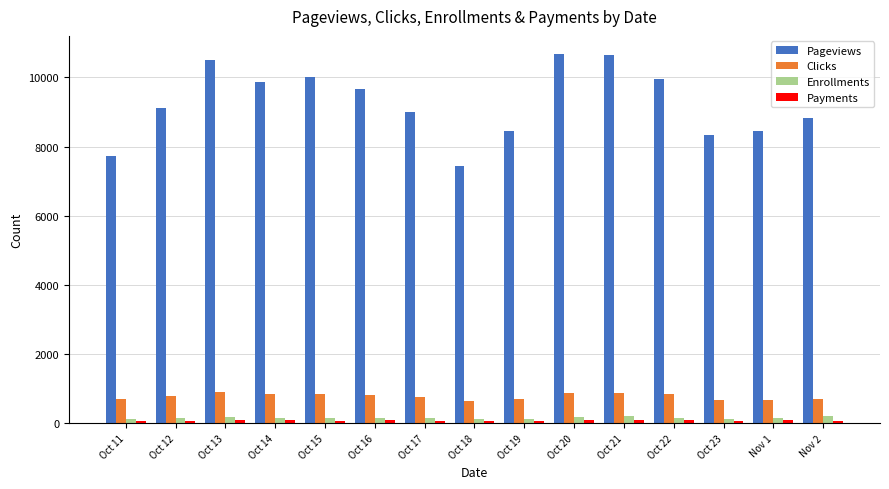

What is the average value of the Enrollments series?

154